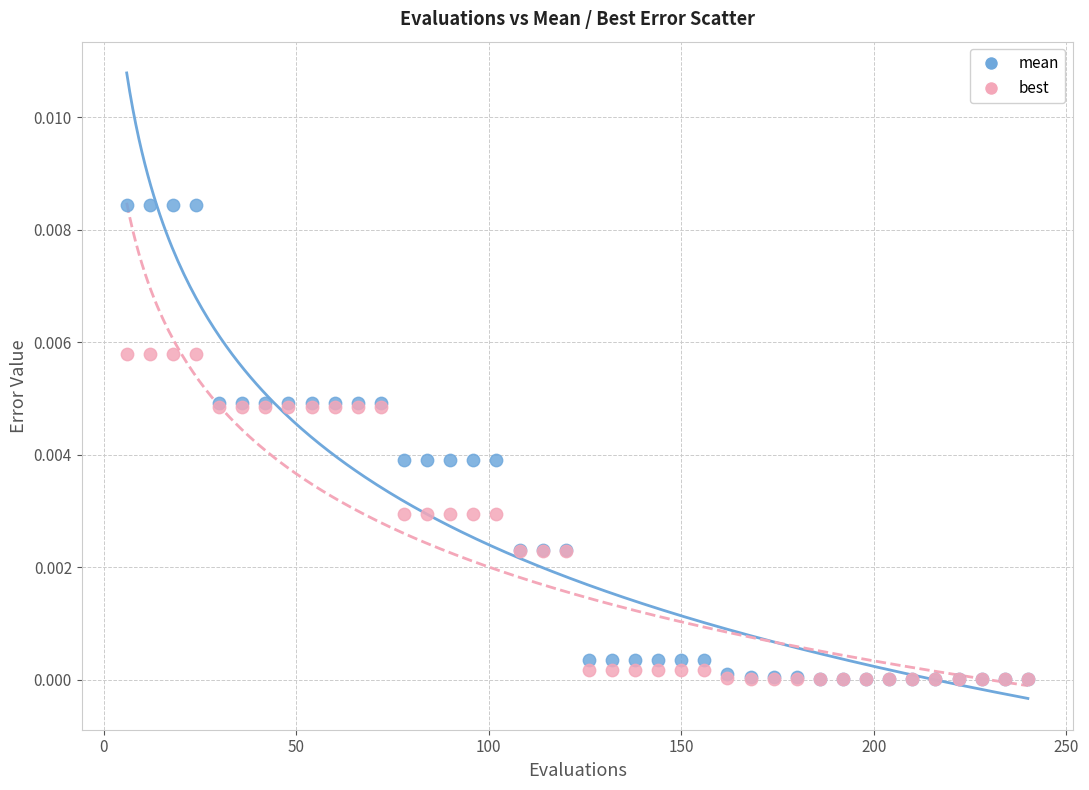

What are all the series names shown in the legend?

mean, best